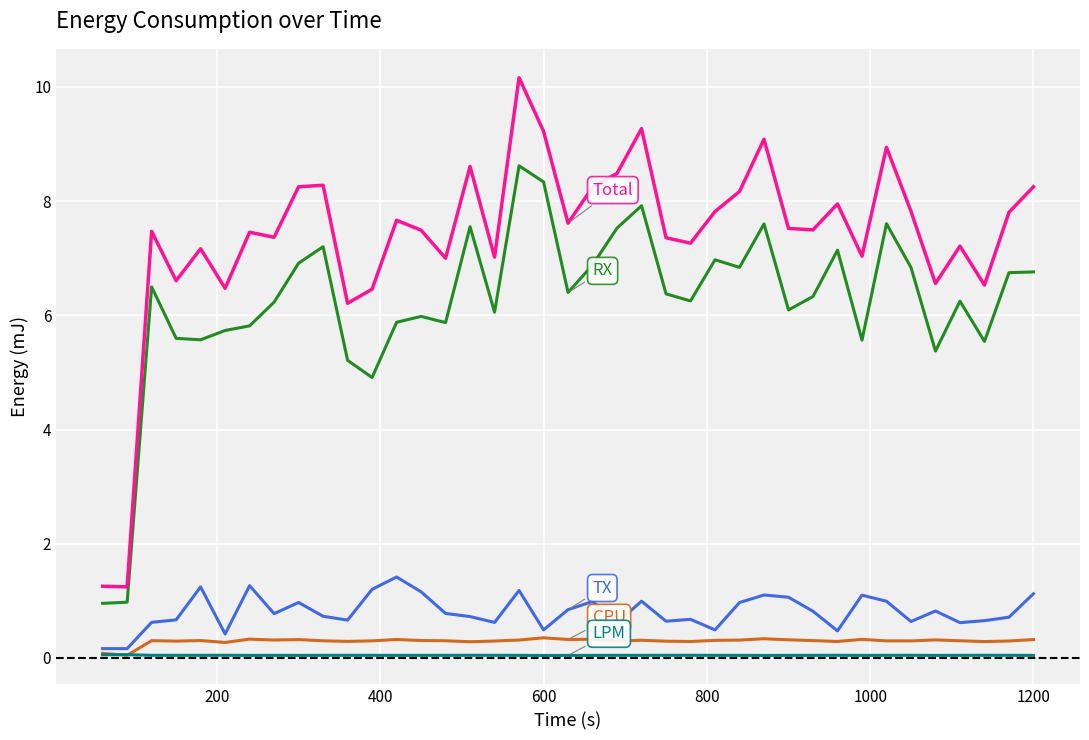

What is the maximum value shown in the chart?

10.2